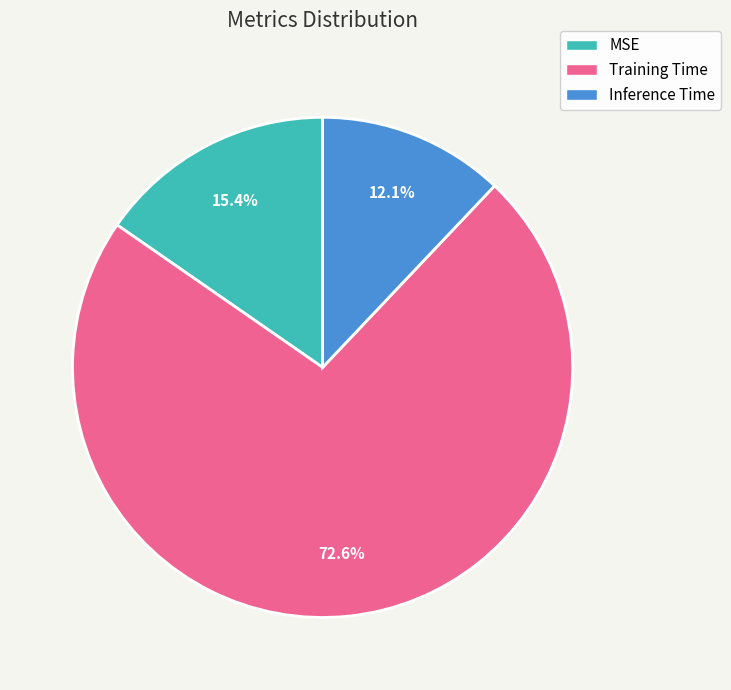

Does Inference Time account for over 50% of the chart?

No